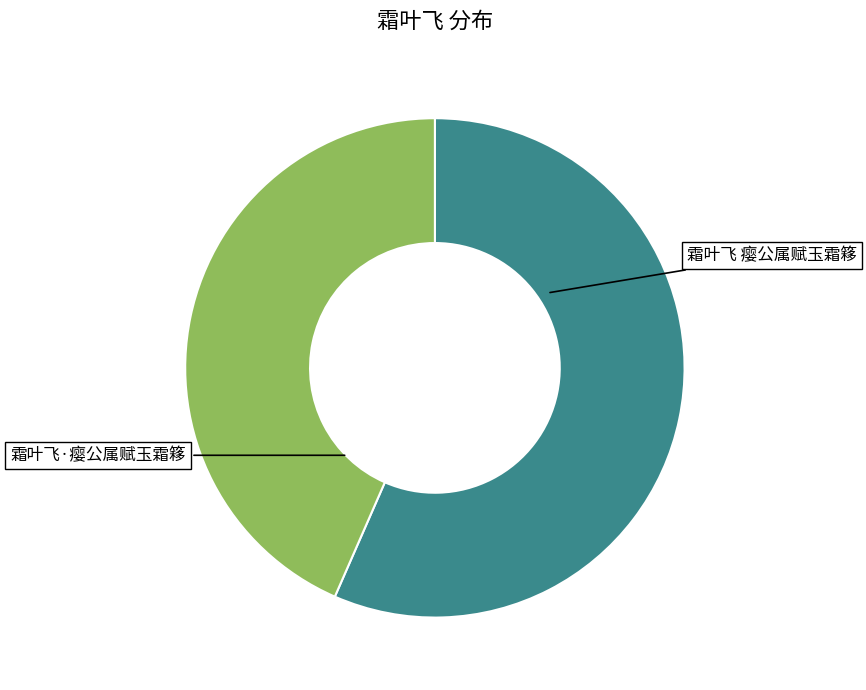

Which has a higher value, 霜叶飞 瘿公属赋玉霜簃 or 霜叶飞·瘿公属赋玉霜簃?

霜叶飞 瘿公属赋玉霜簃